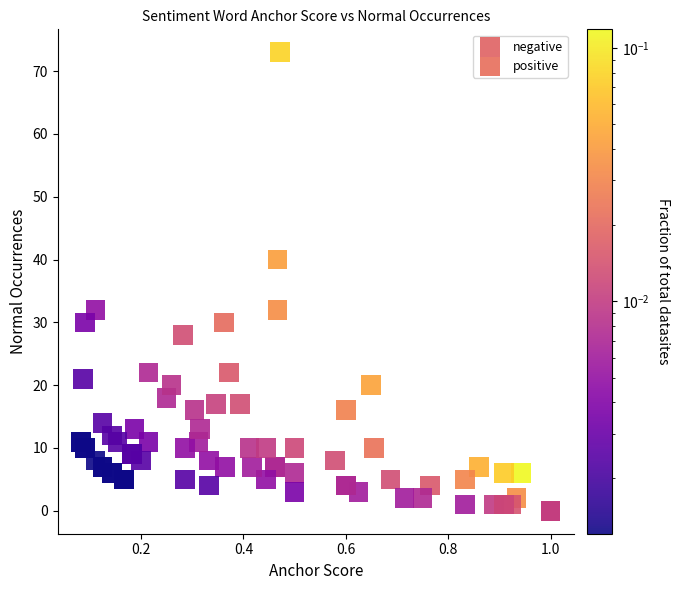

Which series has the widest spread of Y values?

negative